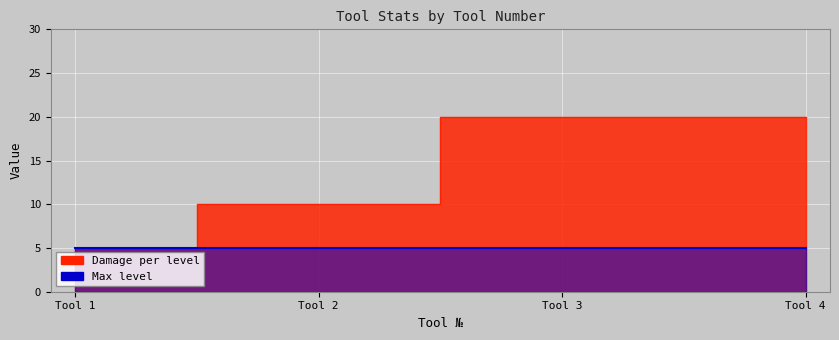

How many values are below 20?

2